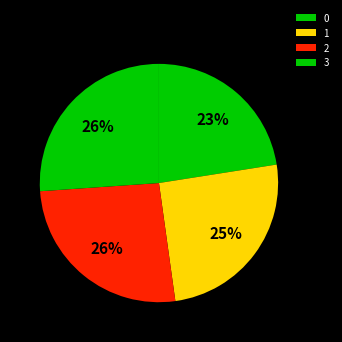

Is it true that 1 is 19% of the pie?

False